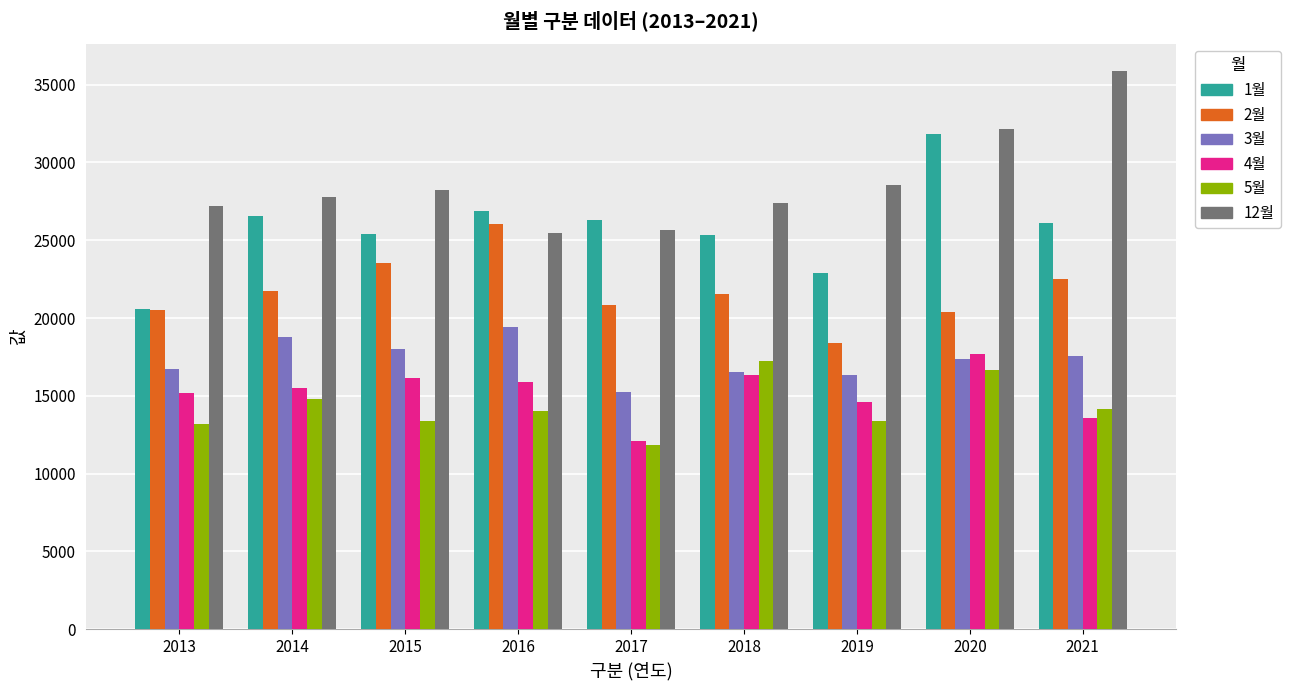

What is the value of the 12월 bar at the 2nd from the left?

27800